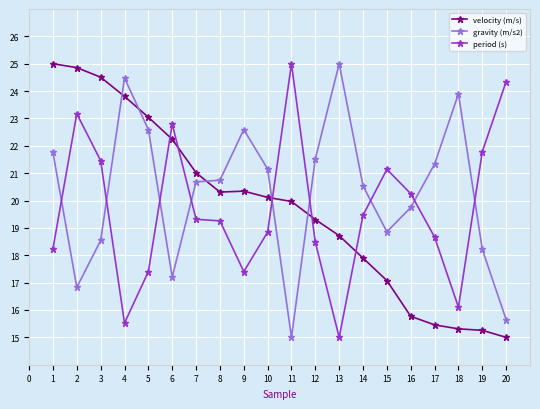

Where do period (s) and velocity (m/s) first cross each other?

5 and 6